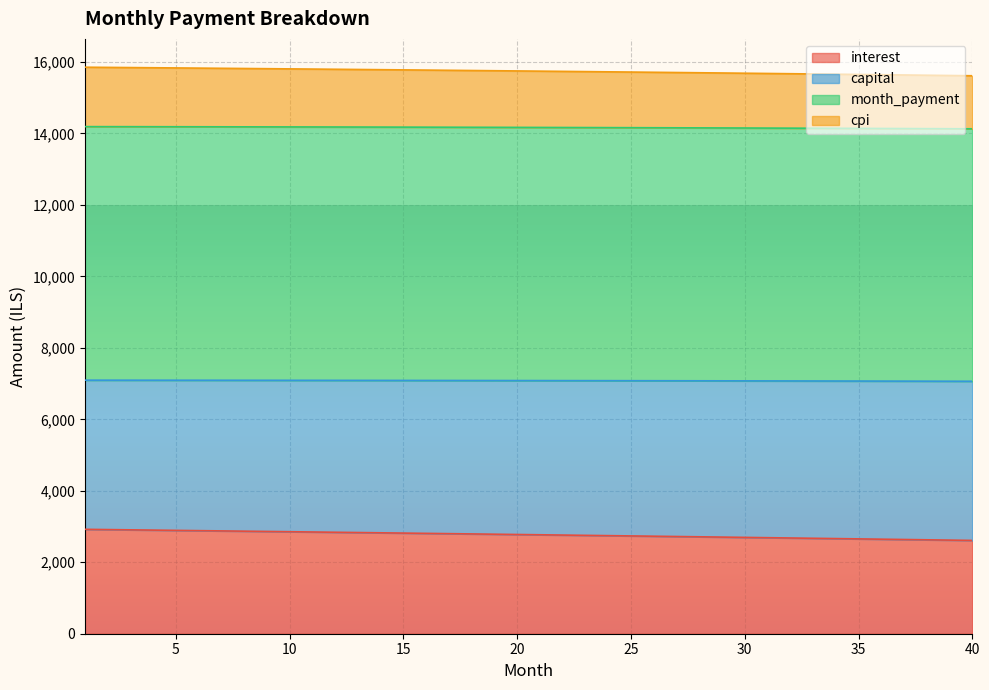

What is the total value across all series at 25?

15717.3